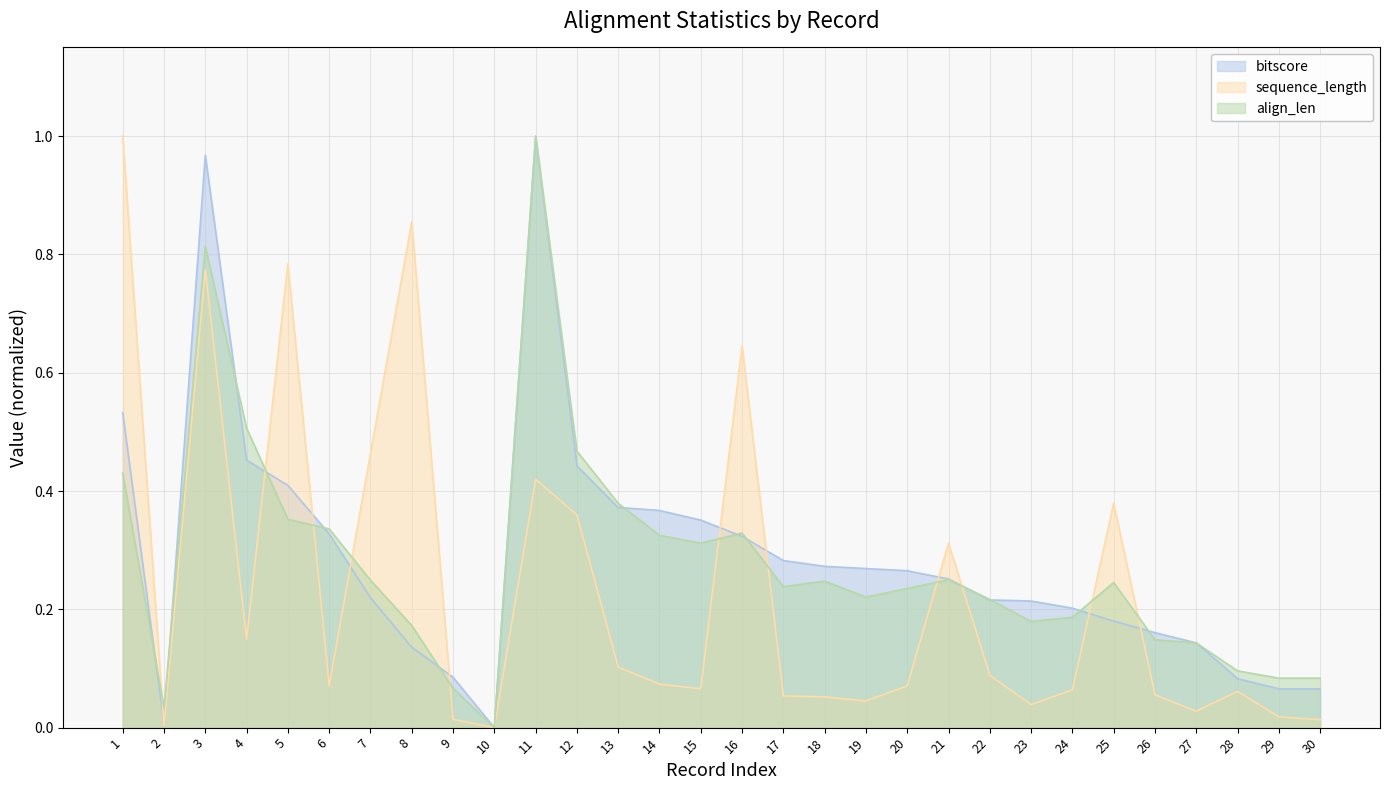

The sequence_length series shows 0.1 at 15. True or false?

True